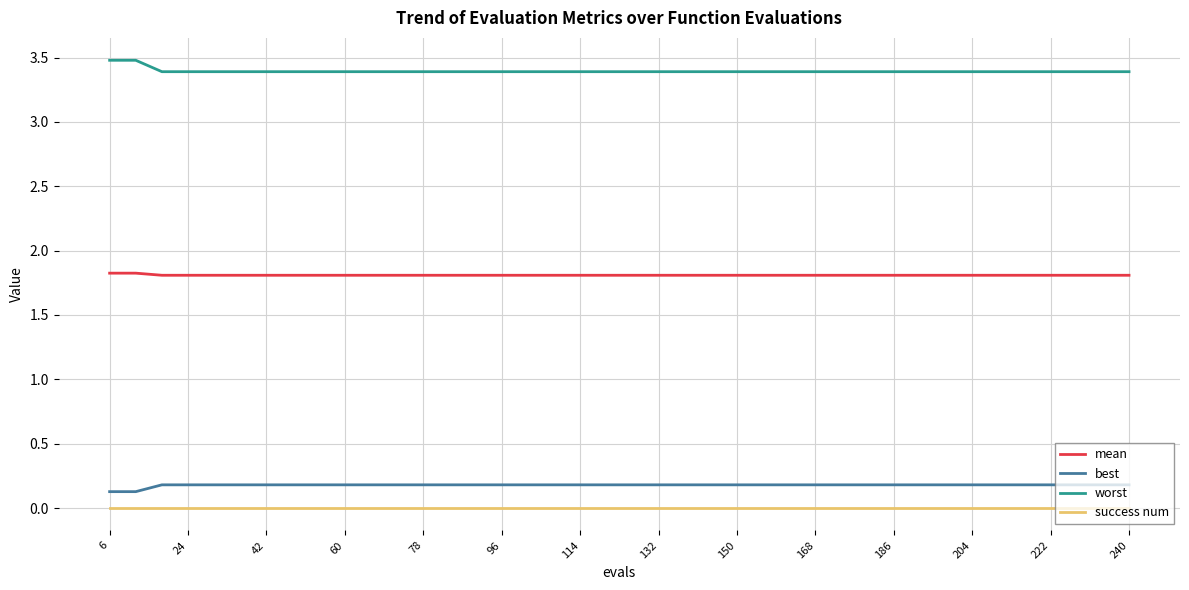

True or false: mean and best cross at least once.

False